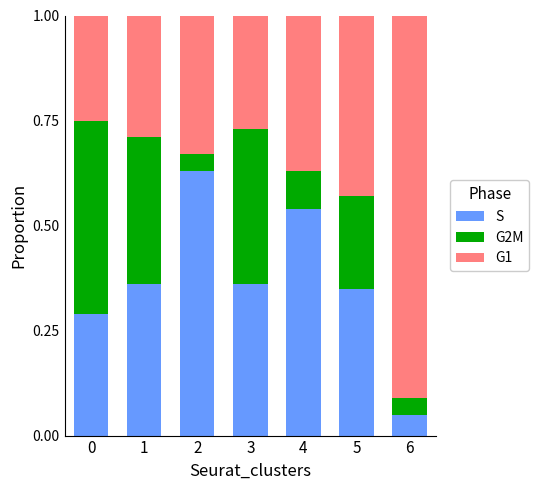

The value of S at 2 is 0.2. True or false?

False